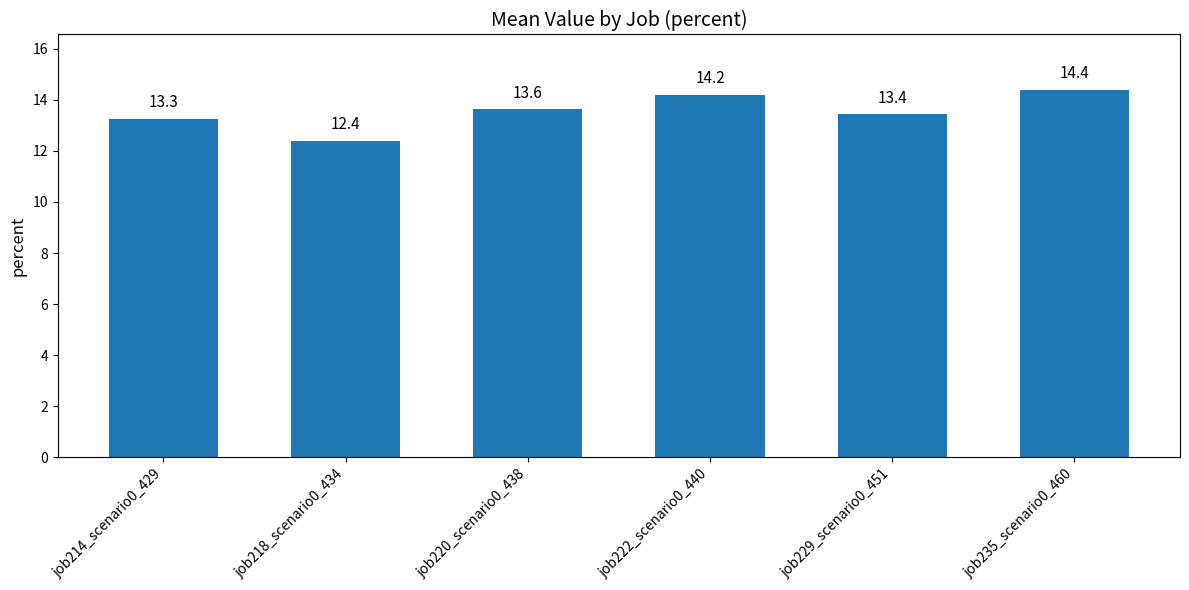

Reading left to right, what are all the values shown in this chart?

13.3	12.4	13.6	14.2	13.4	14.4